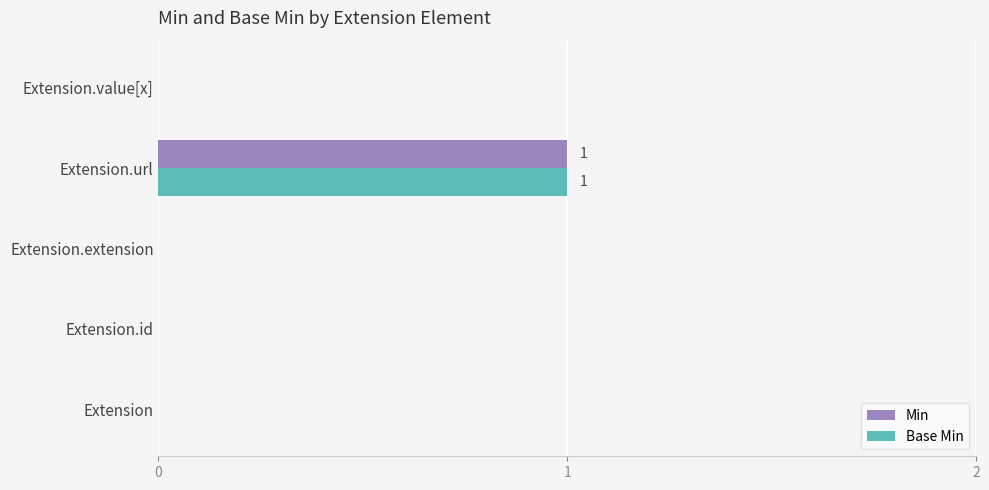

At which category does the chart reach its peak across all series?

Extension.url